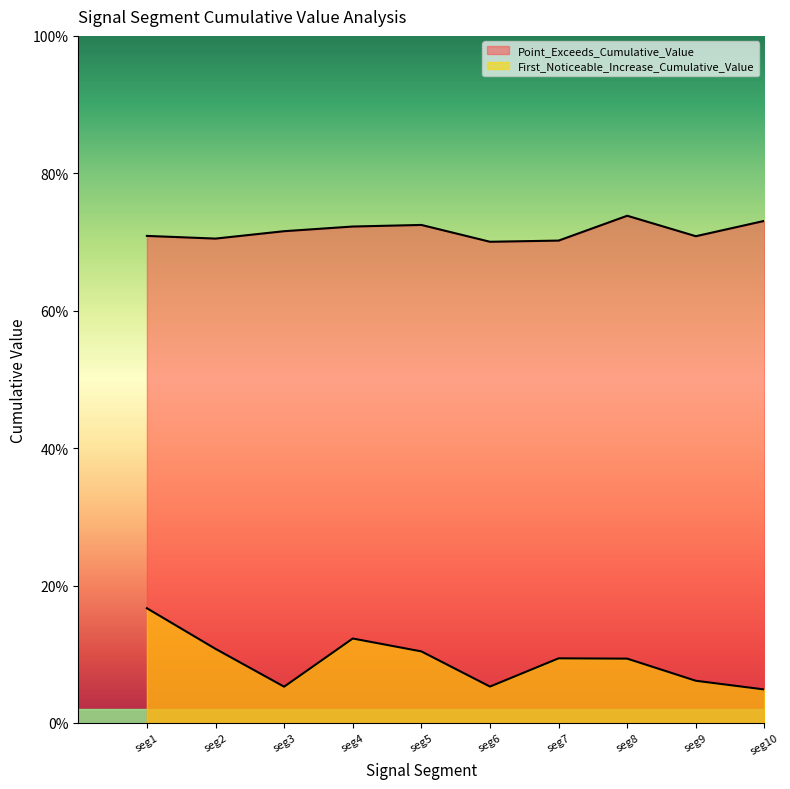

How many lines are shown in the chart?

2